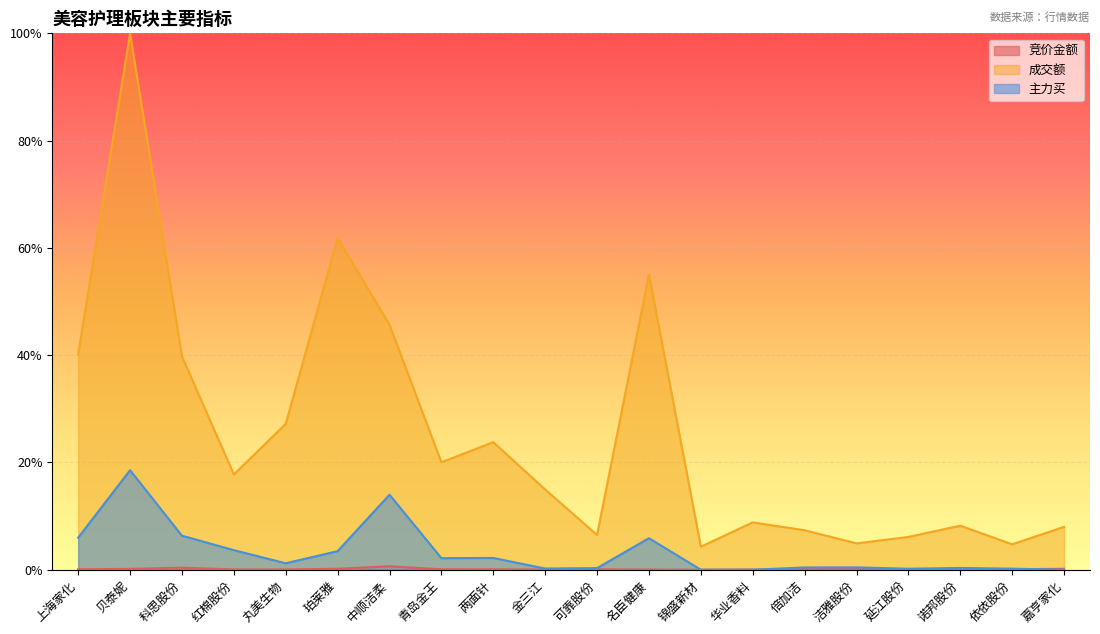

What are all the series names shown in the legend?

竞价金额, 成交额, 主力买